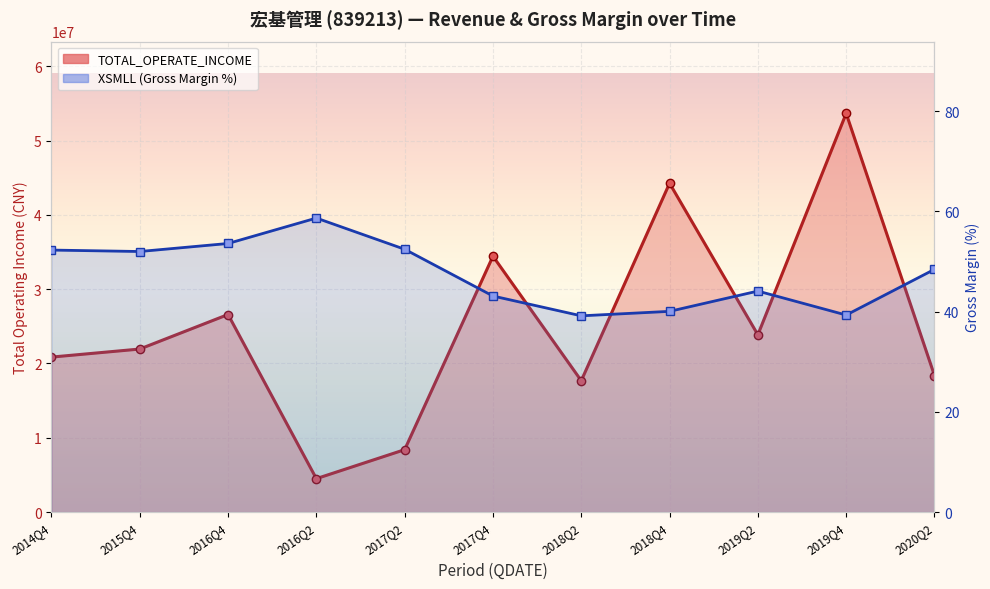

What is the difference between the second highest and minimum values in the XSMLL series?

14.4